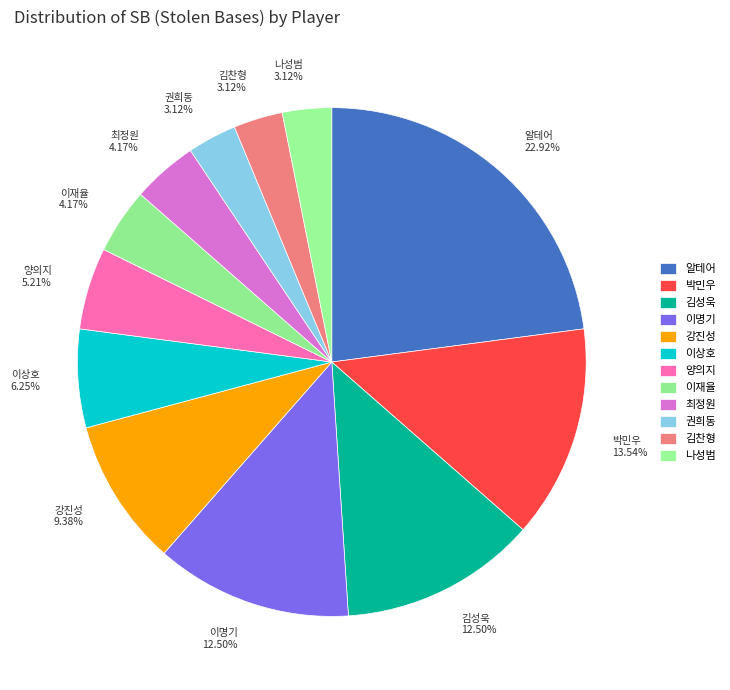

Do 김찬형 and 김성욱 together represent more than half of the pie?

No